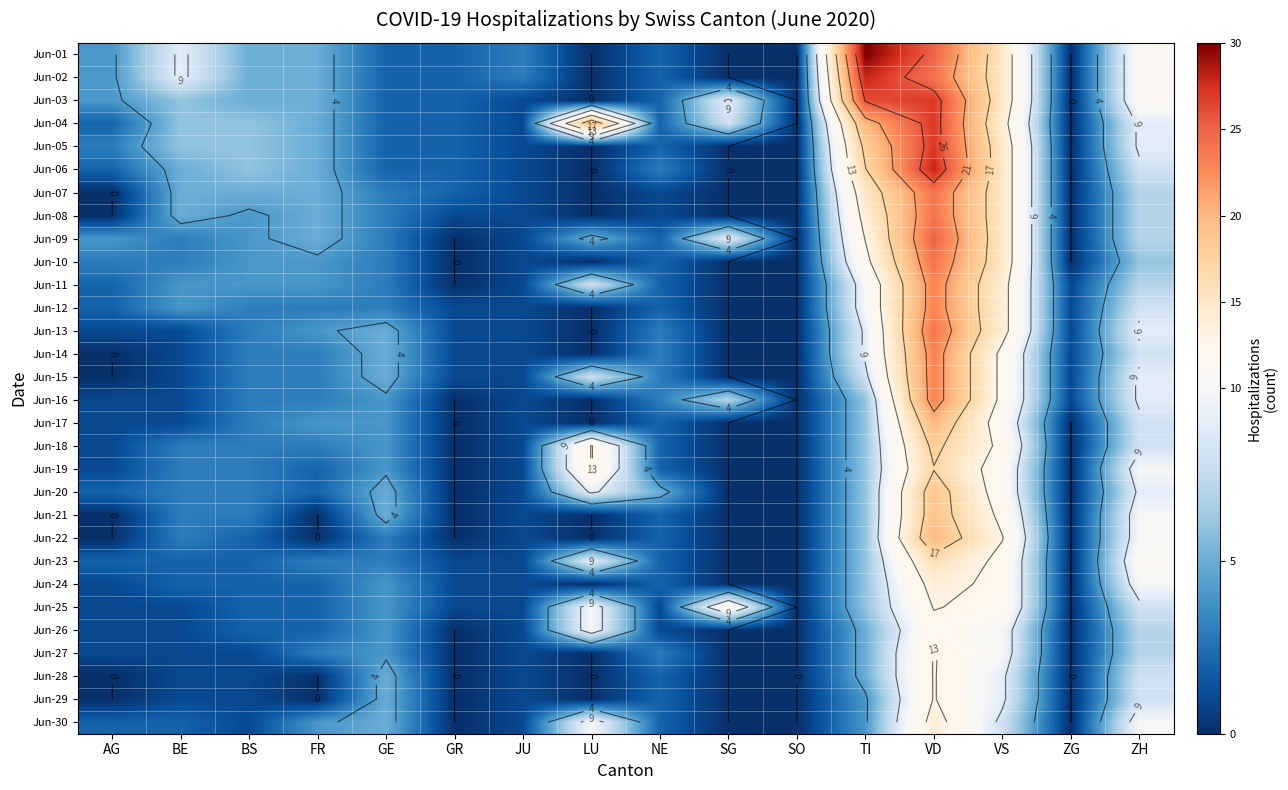

At how many categories does at least one series exceed 28?

1